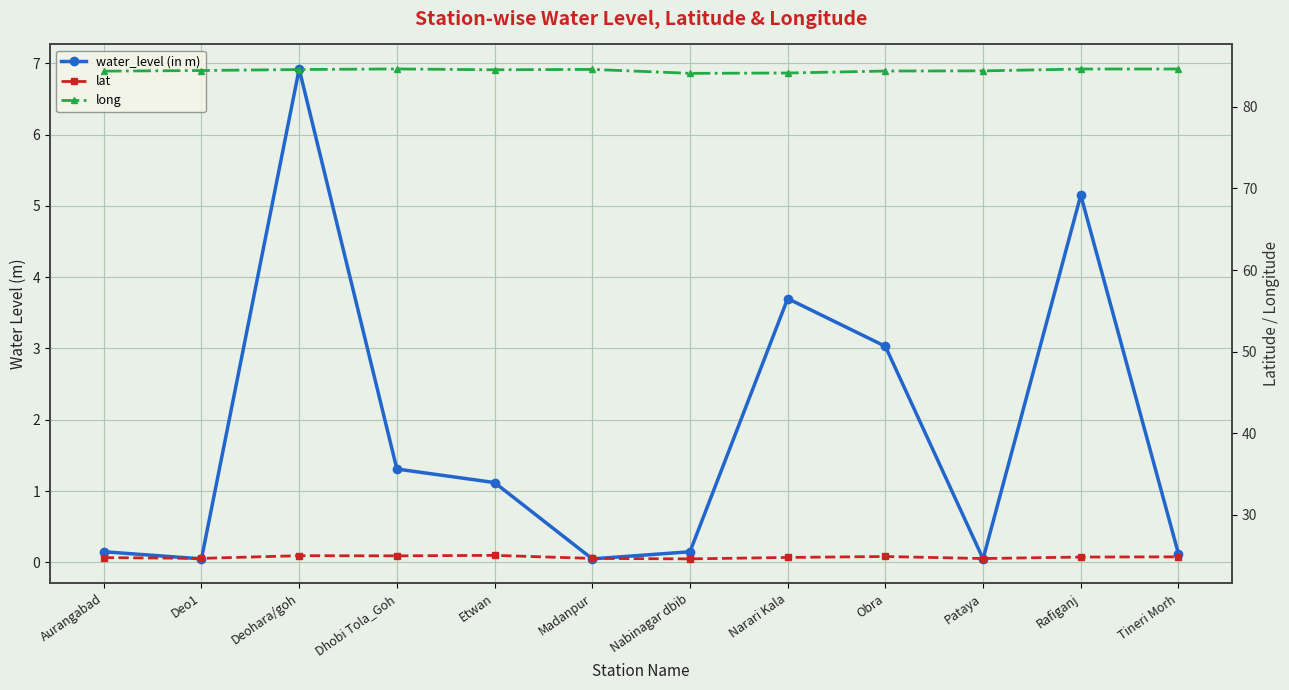

True or false: long and water_level (in m) intersect in this chart.

False